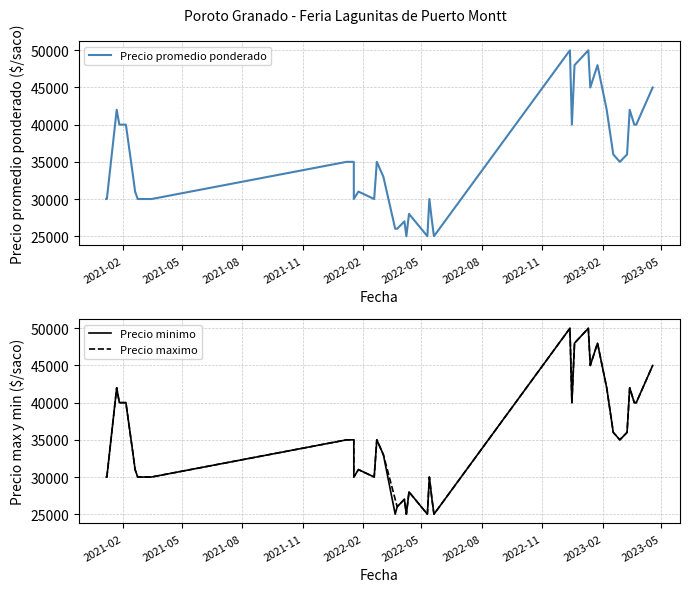

Is it true that Precio maximo equals 17428 at 15?

False